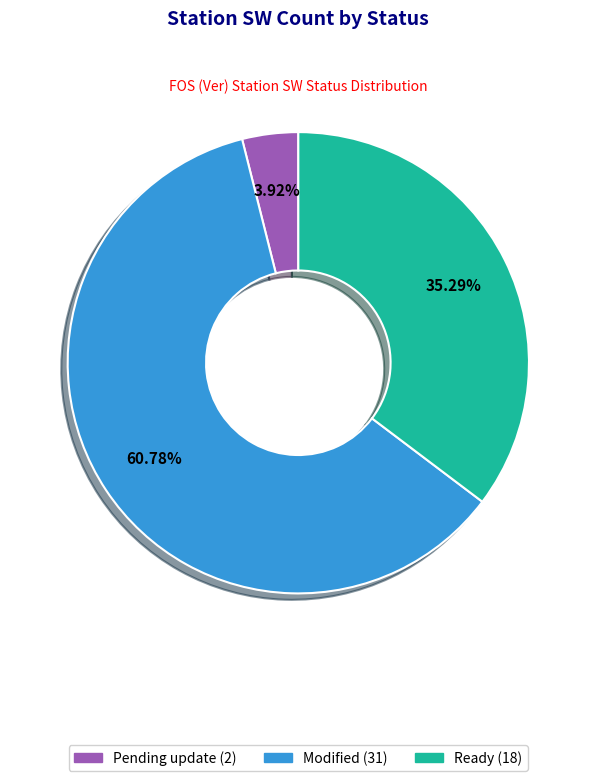

Does any single category account for the majority?

Yes